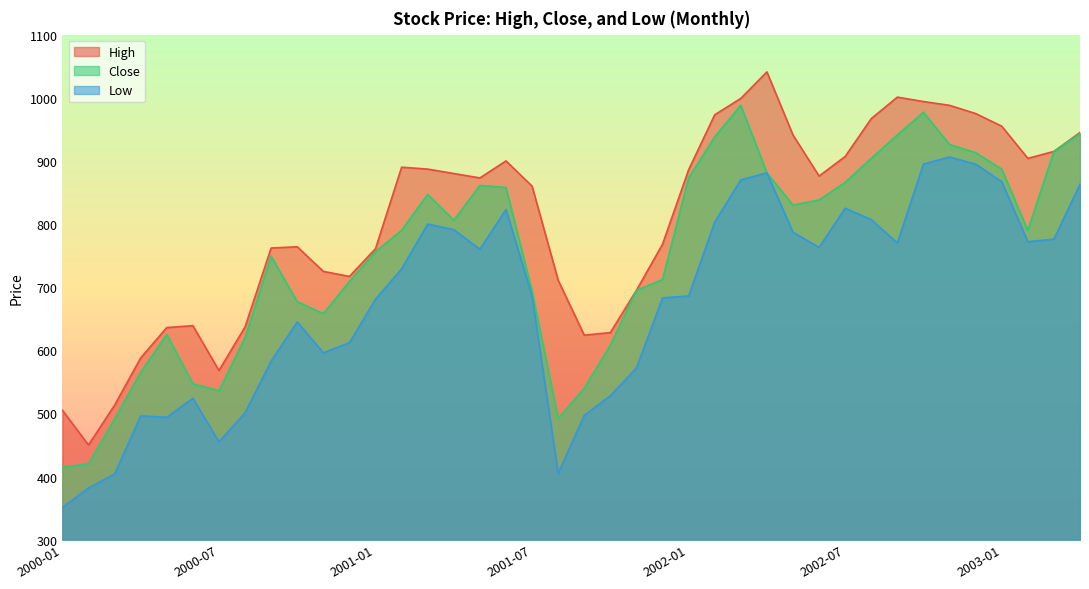

What is the sum of the close values at 2001-12 and 2000-03?

1203